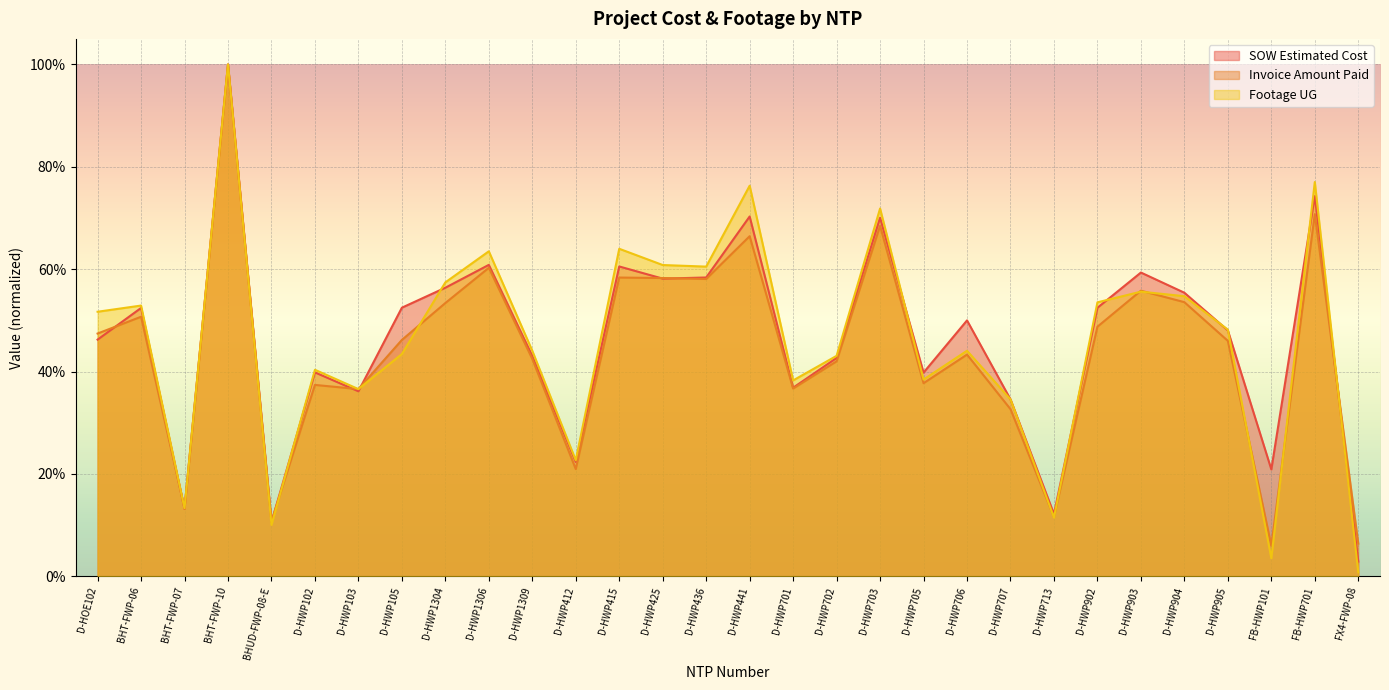

Where do Invoice Amount Paid and SOW Estimated Cost first cross each other?

D-HOE102 and BHT-FWP-06